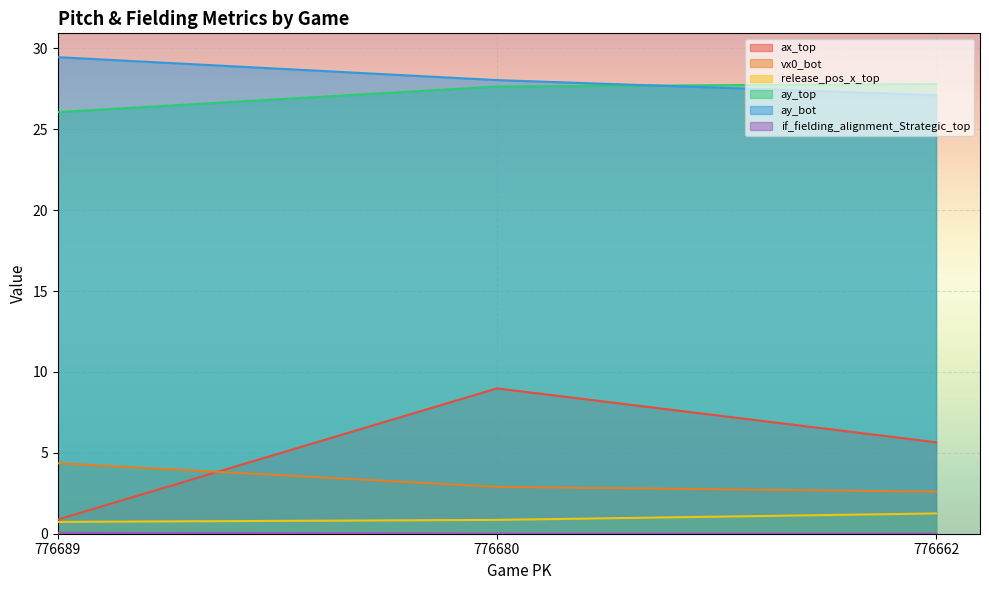

What is the difference between the highest and lowest values at 776680?

28.0